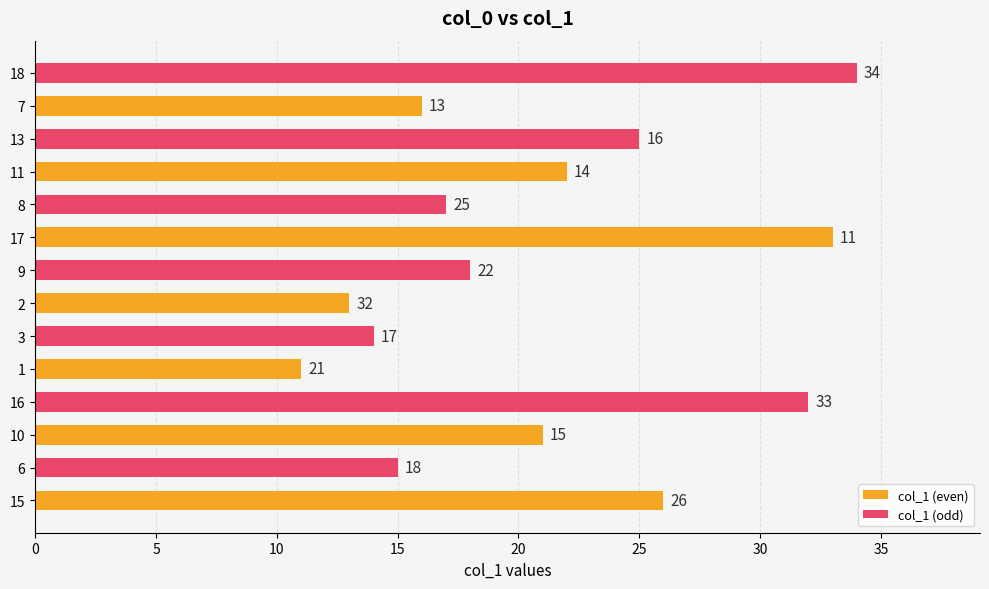

How many data points in col_1 (even) are less than 21?

3